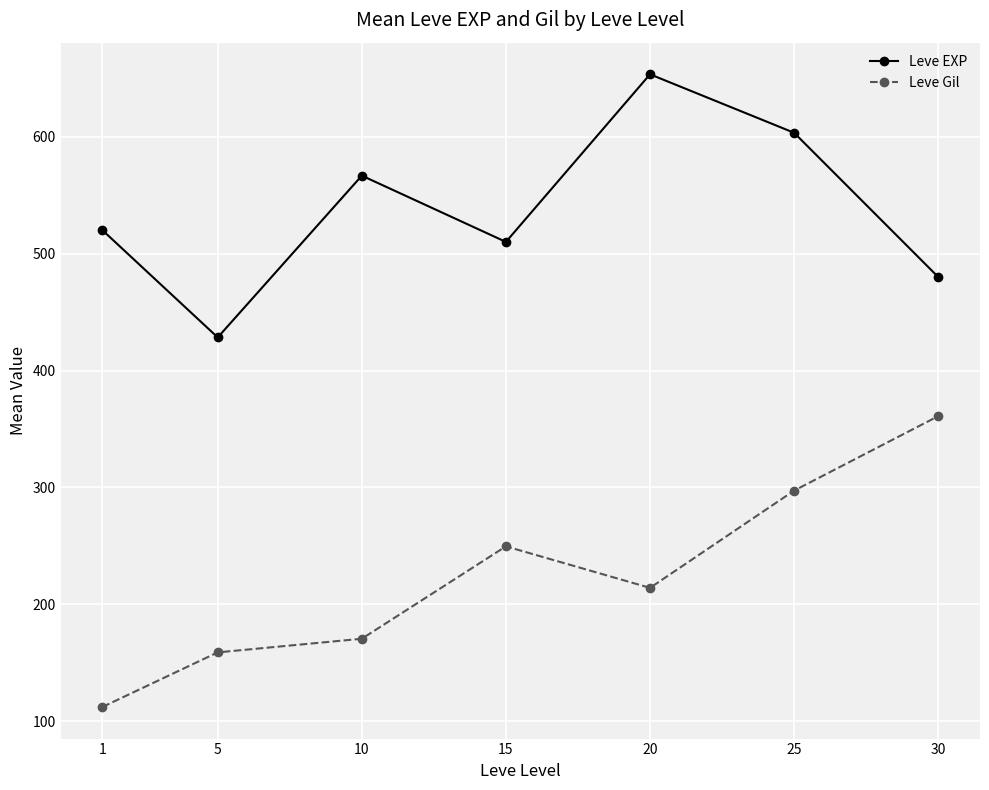

Is this an area chart (filled region under the line)?

No